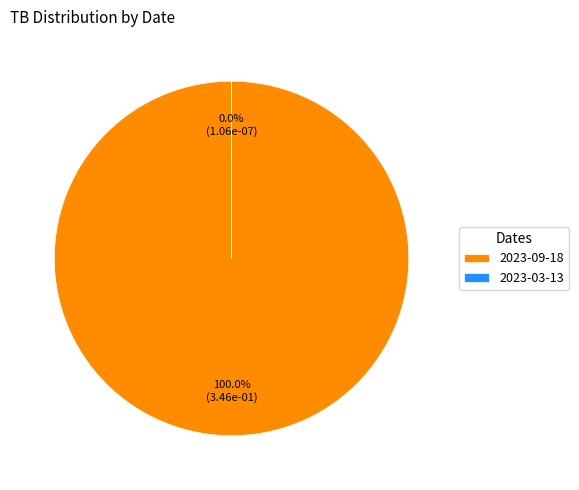

How many segments does this pie chart have?

2